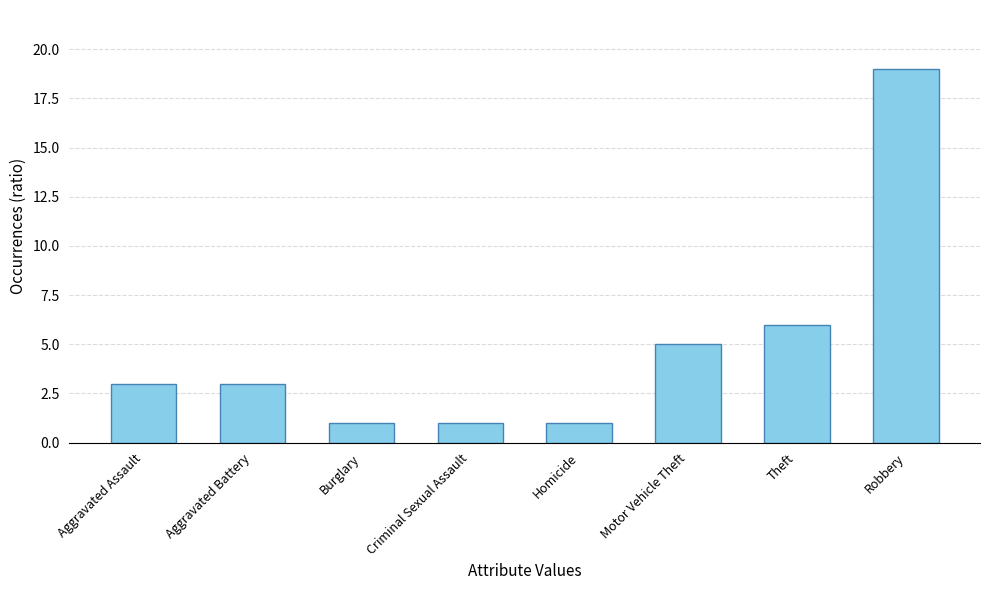

How many data points does each series have?

8